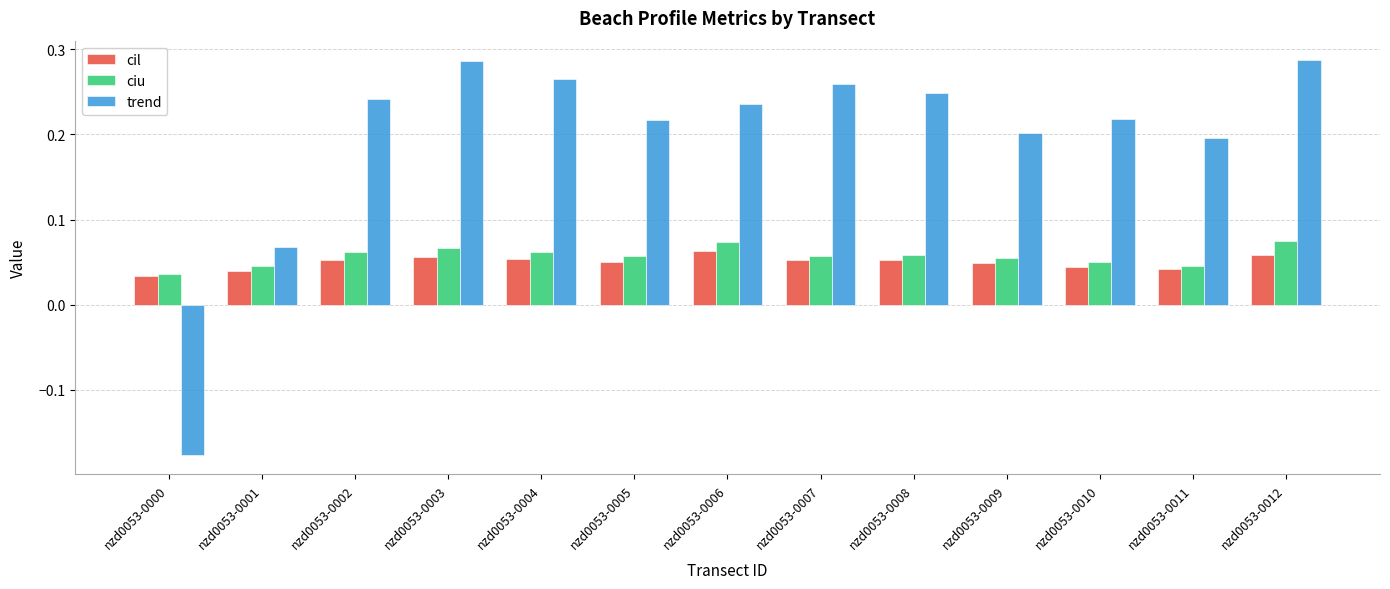

How many bars are there in total?

39